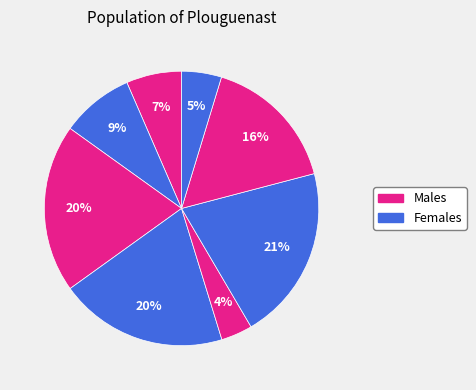

To the nearest percent, what is the average slice percentage?

12%